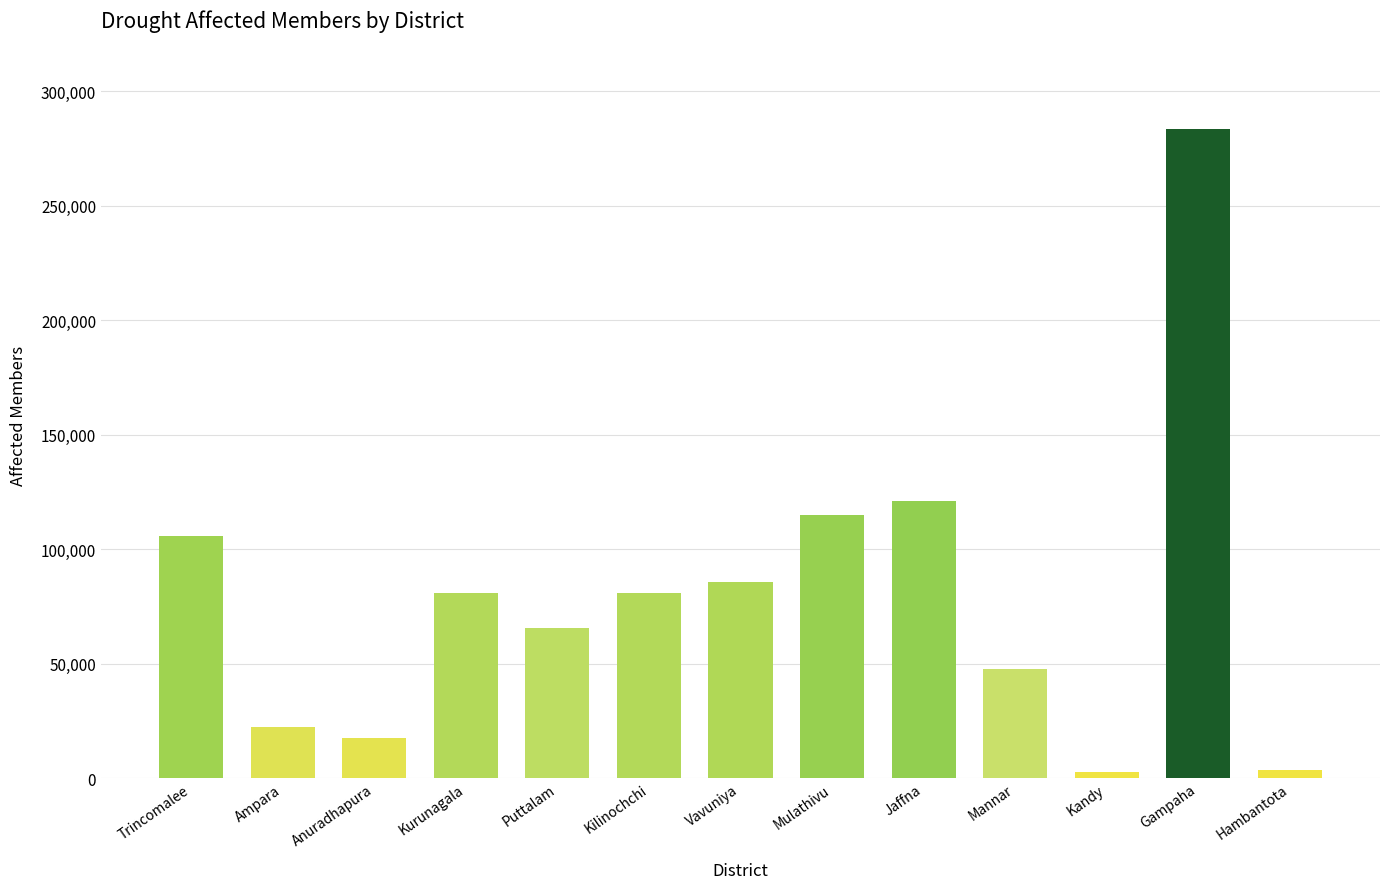

True or false: the data shows 85292 at Mannar.

False